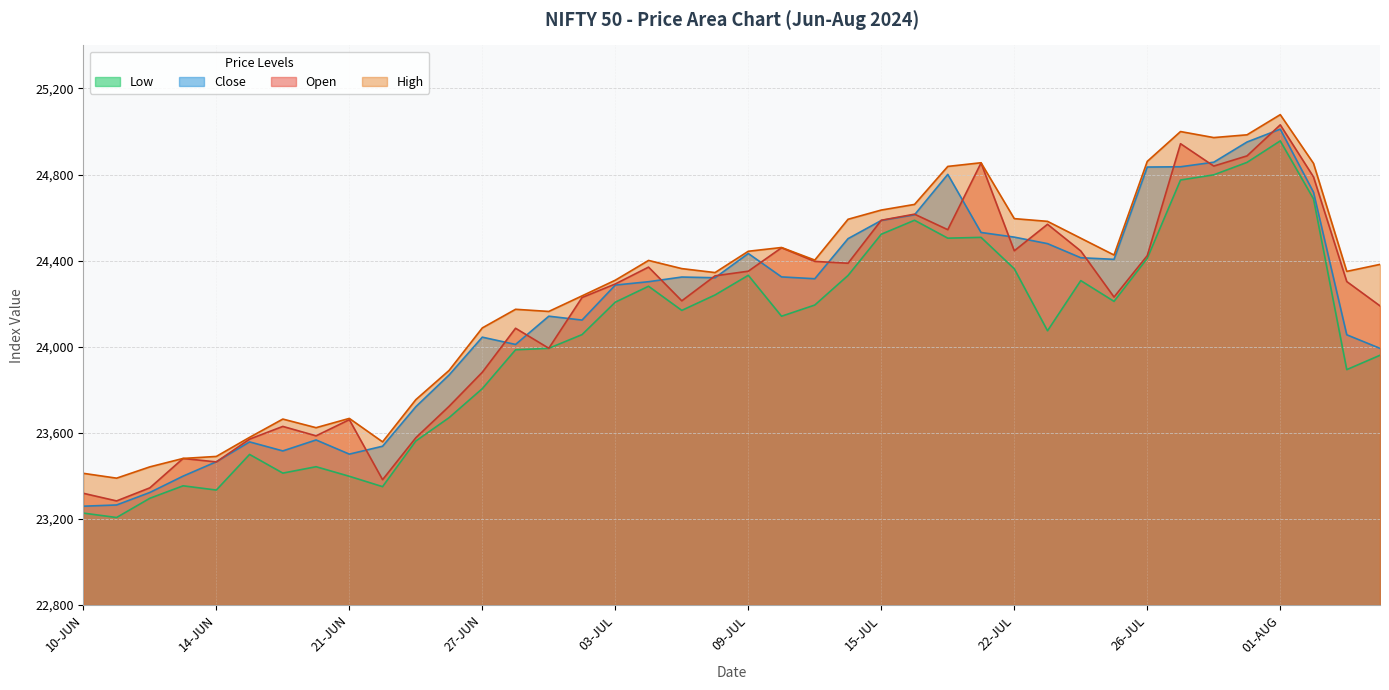

What is the difference between the Close values at 30-JUL and 20-JUN?

1290.3